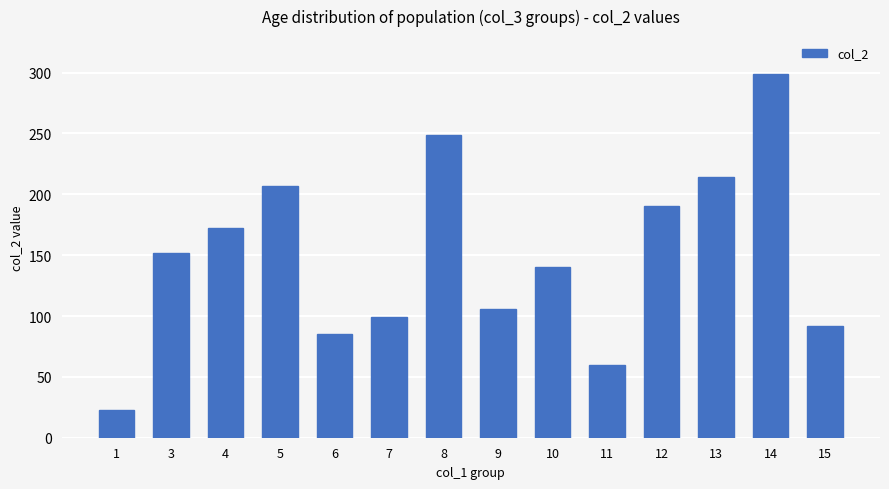

The value at 1 is 23. True or false?

True